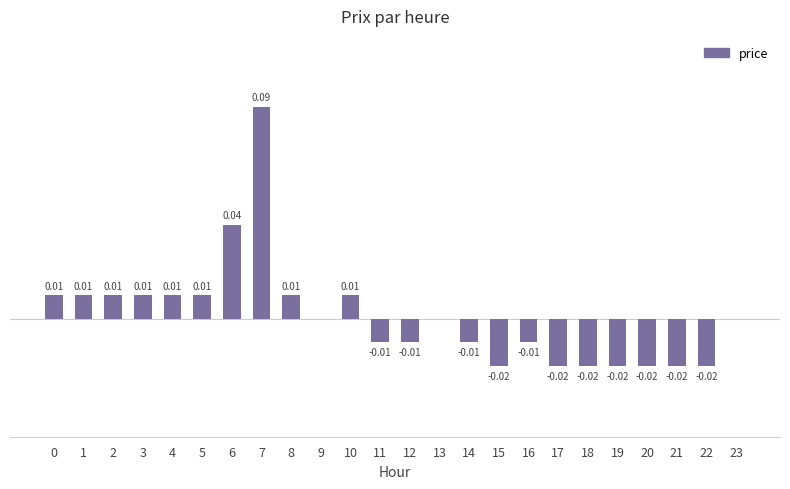

What is the difference between the maximum and minimum values?

0.1